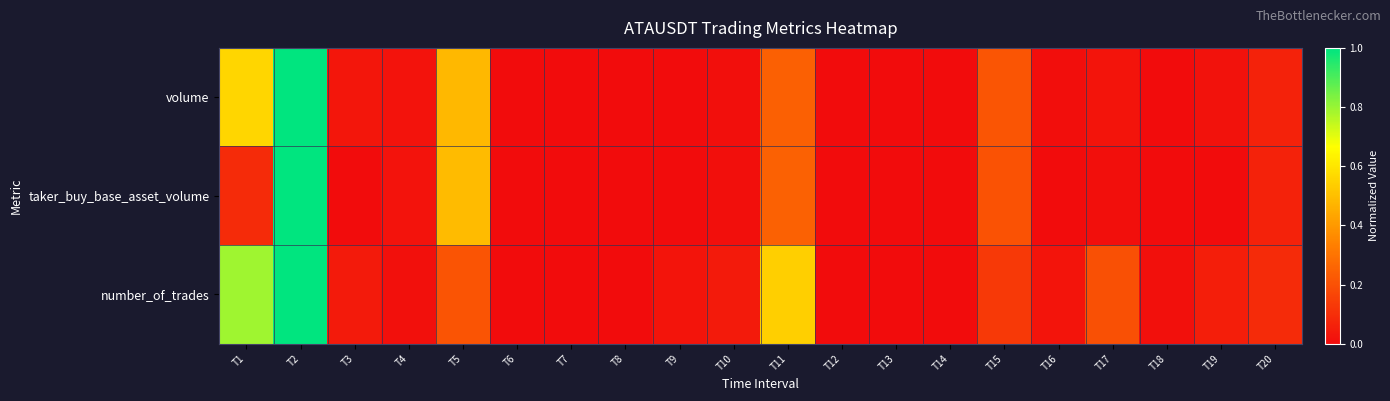

Rank the series at T17 from highest to lowest value.

number_of_trades, volume, taker_buy_base_asset_volume